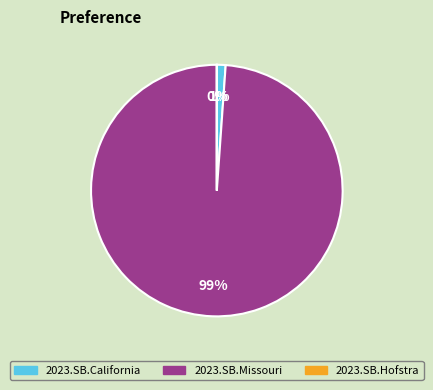

Which slice is the largest?

2023.SB.Missouri